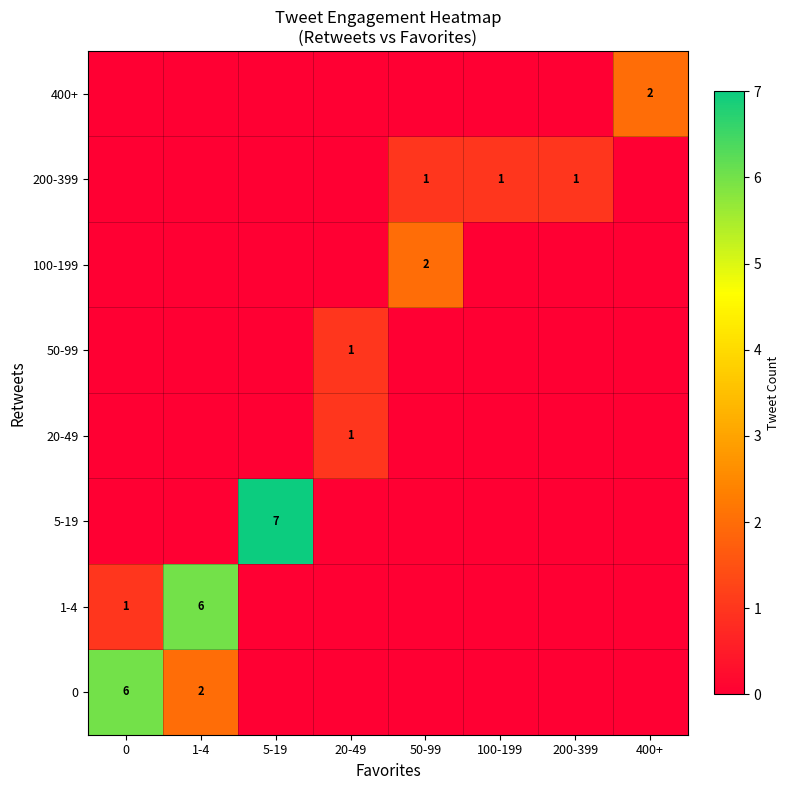

The 200-399 series shows 1 at 50-99. True or false?

True